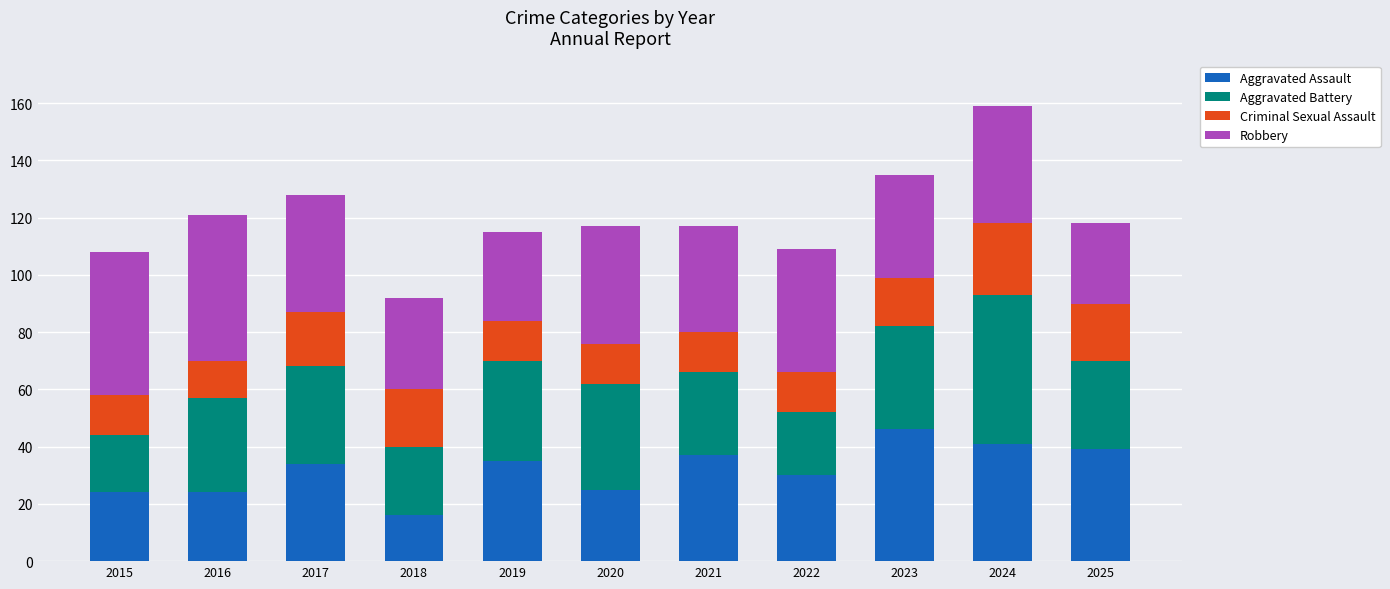

At which label does Aggravated Assault reach its peak?

2023